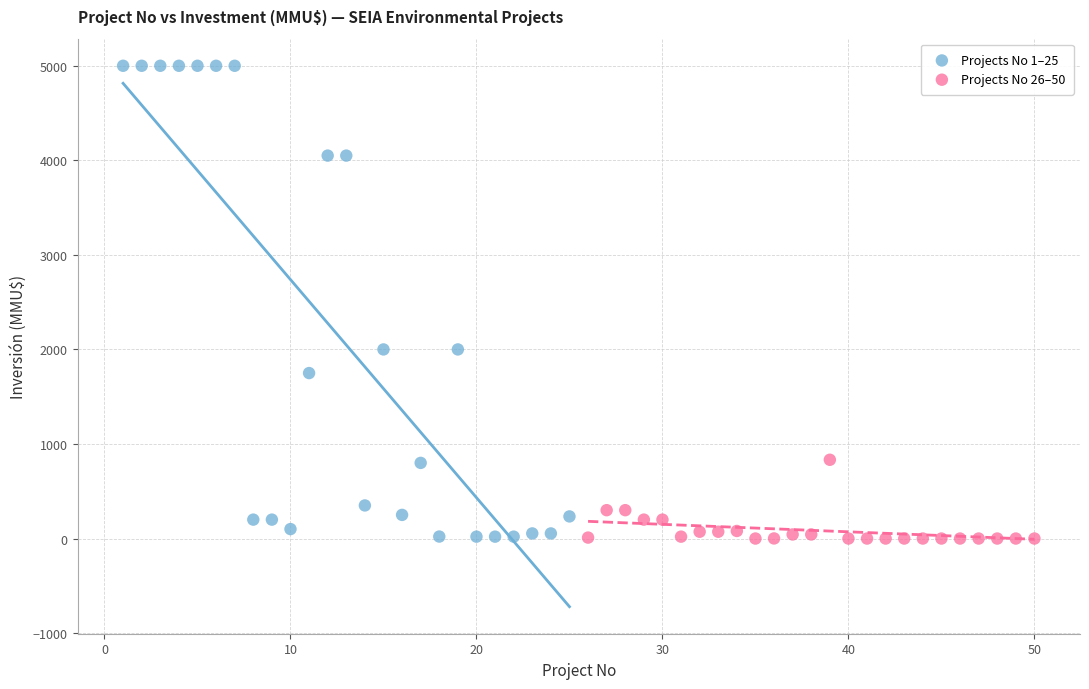

What are all the series names shown in the legend?

Projects No 1–25, Projects No 26–50